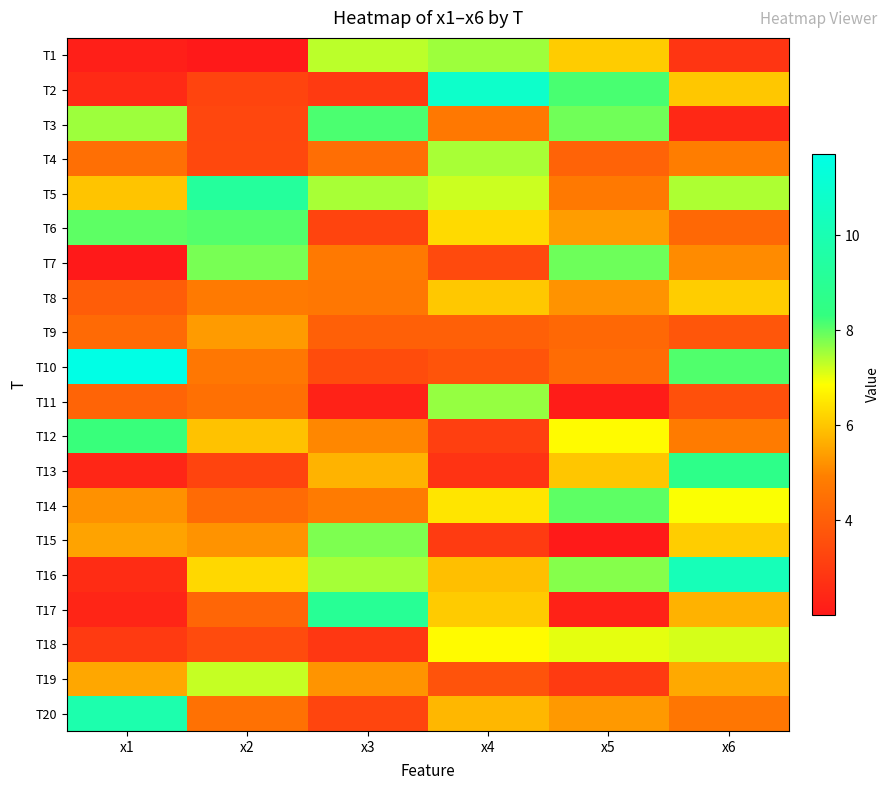

Reading left to right, transcribe all the data shown in this chart.

T1: x1=2.2	x2=2.0	x3=7.4	x4=7.6	x5=6.1	x6=2.8
T2: x1=2.5	x2=3.2	x3=3.0	x4=10.8	x5=8.2	x6=6.0
T3: x1=7.6	x2=3.3	x3=8.1	x4=4.7	x5=7.9	x6=2.4
T4: x1=4.5	x2=3.4	x3=4.4	x4=7.5	x5=4.1	x6=4.9
T5: x1=6.0	x2=9.3	x3=7.5	x4=7.2	x5=4.8	x6=7.4
T6: x1=8.0	x2=8.1	x3=3.3	x4=6.3	x5=5.4	x6=4.3
T7: x1=2.0	x2=7.8	x3=4.8	x4=3.4	x5=7.9	x6=5.1
T8: x1=3.9	x2=4.8	x3=4.7	x4=6.0	x5=5.2	x6=6.1
T9: x1=4.3	x2=5.3	x3=4.0	x4=4.0	x5=4.3	x6=3.7
T10: x1=11.7	x2=4.7	x3=3.5	x4=3.7	x5=4.4	x6=8.1
T11: x1=4.1	x2=4.5	x3=2.3	x4=7.6	x5=2.1	x6=3.6
T12: x1=8.3	x2=5.9	x3=5.1	x4=3.1	x5=6.8	x6=4.8
T13: x1=2.4	x2=3.2	x3=5.7	x4=2.8	x5=6.0	x6=8.7
T14: x1=5.2	x2=4.3	x3=4.8	x4=6.5	x5=8.0	x6=6.9
T15: x1=5.5	x2=5.2	x3=7.8	x4=3.0	x5=2.0	x6=6.1
T16: x1=2.6	x2=6.3	x3=7.5	x4=5.9	x5=7.7	x6=10.2
T17: x1=2.4	x2=4.2	x3=9.0	x4=6.1	x5=2.3	x6=5.7
T18: x1=2.9	x2=3.4	x3=2.9	x4=6.8	x5=7.0	x6=7.2
T19: x1=5.5	x2=7.3	x3=5.2	x4=3.7	x5=3.0	x6=5.6
T20: x1=9.8	x2=4.5	x3=3.3	x4=5.8	x5=5.3	x6=4.7